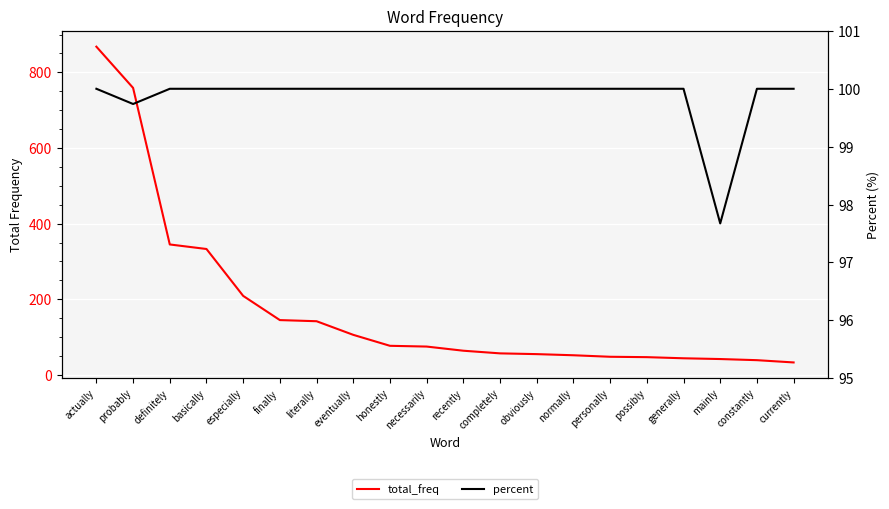

What are all the series names shown in the legend?

total_freq, percent